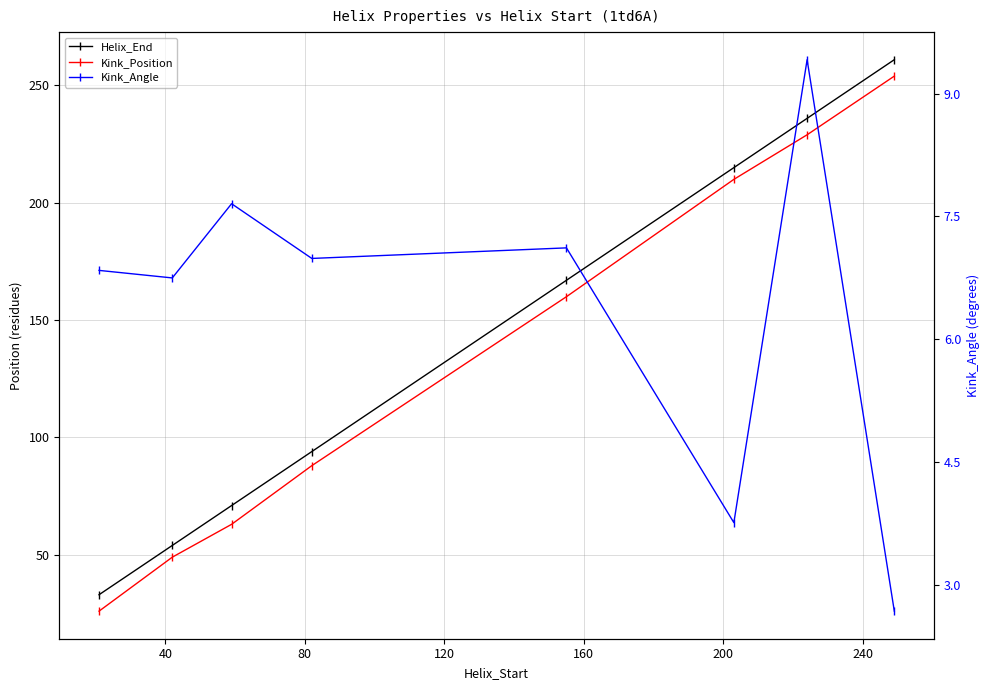

True or false: Kink_Position and Kink_Angle cross at least once.

False